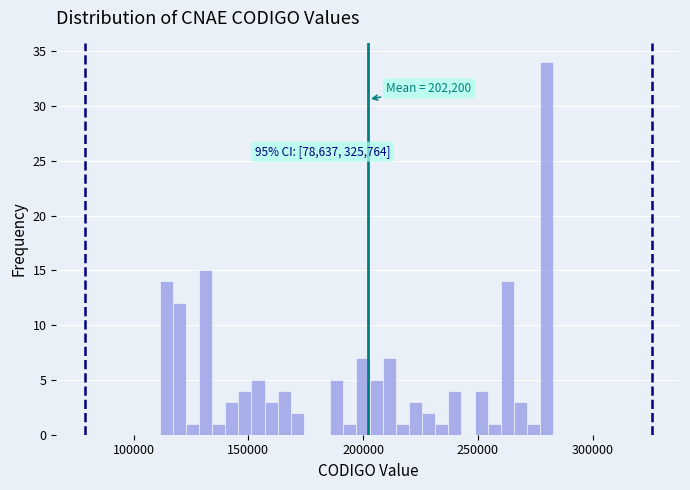

Around what value on the x-axis is the tallest bar? Give the approximate position of its centre, as read against the axis.

280000